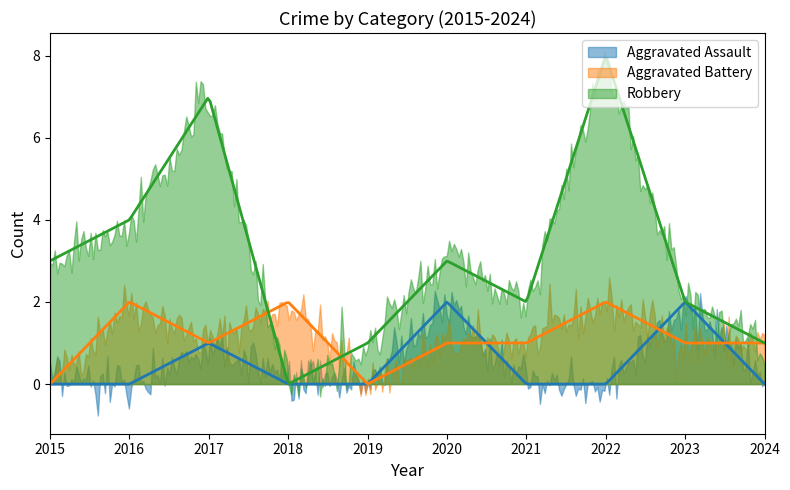

Which series ends up on top after the final intersection of Robbery and Aggravated Battery?

Robbery